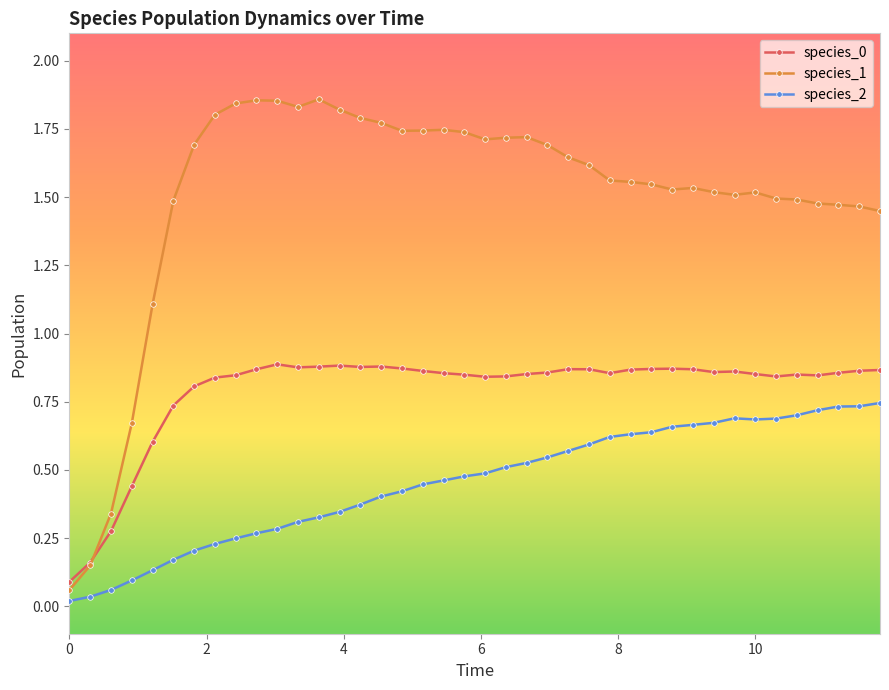

Which series has the widest spread of values?

species_1